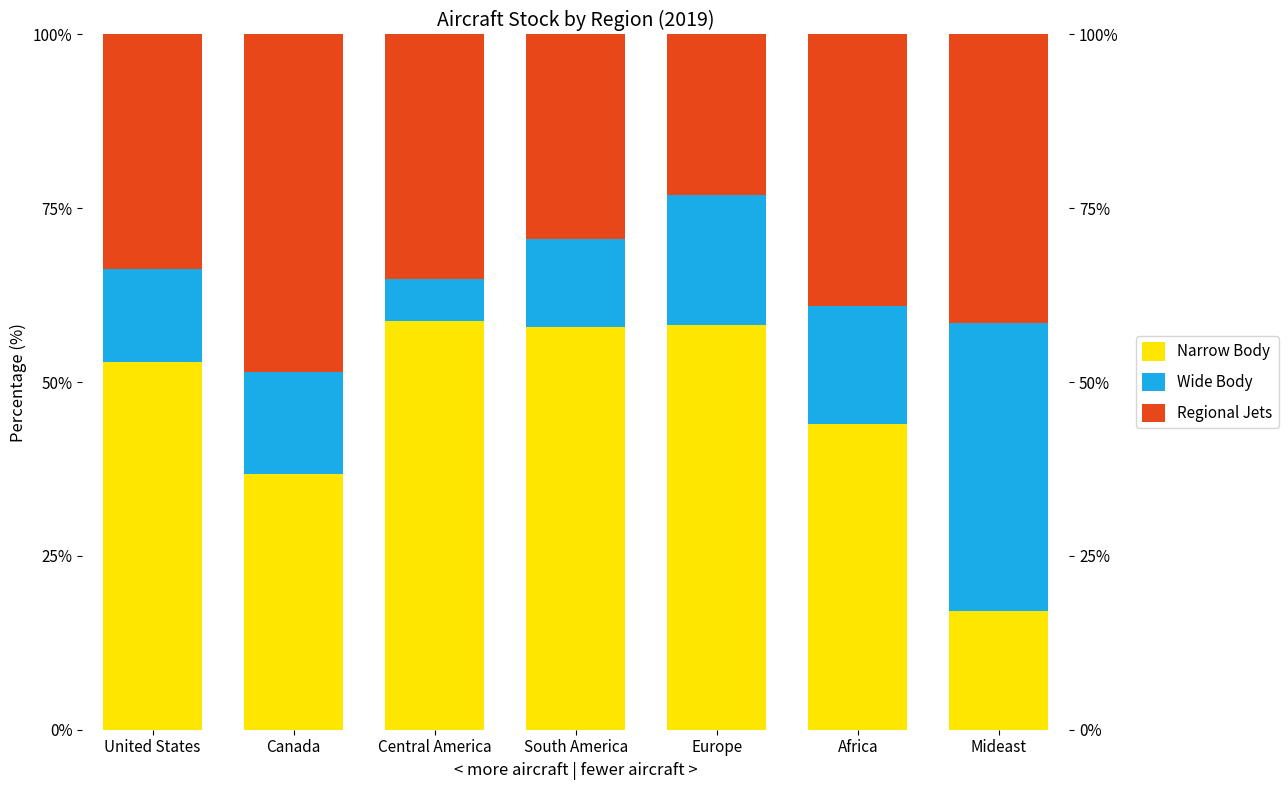

What is the sum of all Narrow Body values?

325.7